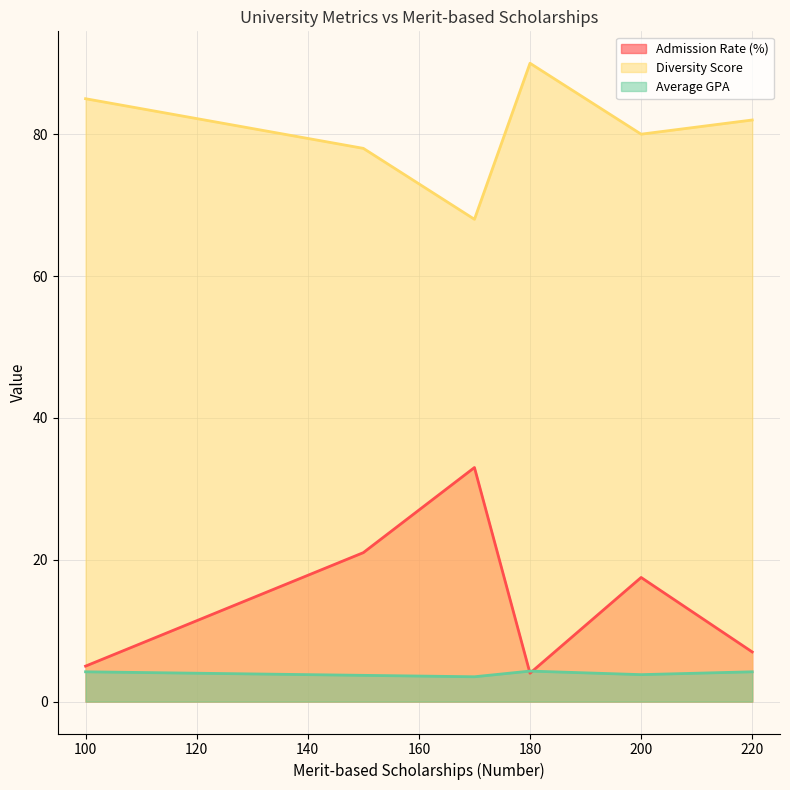

In Admission Rate (%), how many points are higher than both neighbors (excluding endpoints)?

2